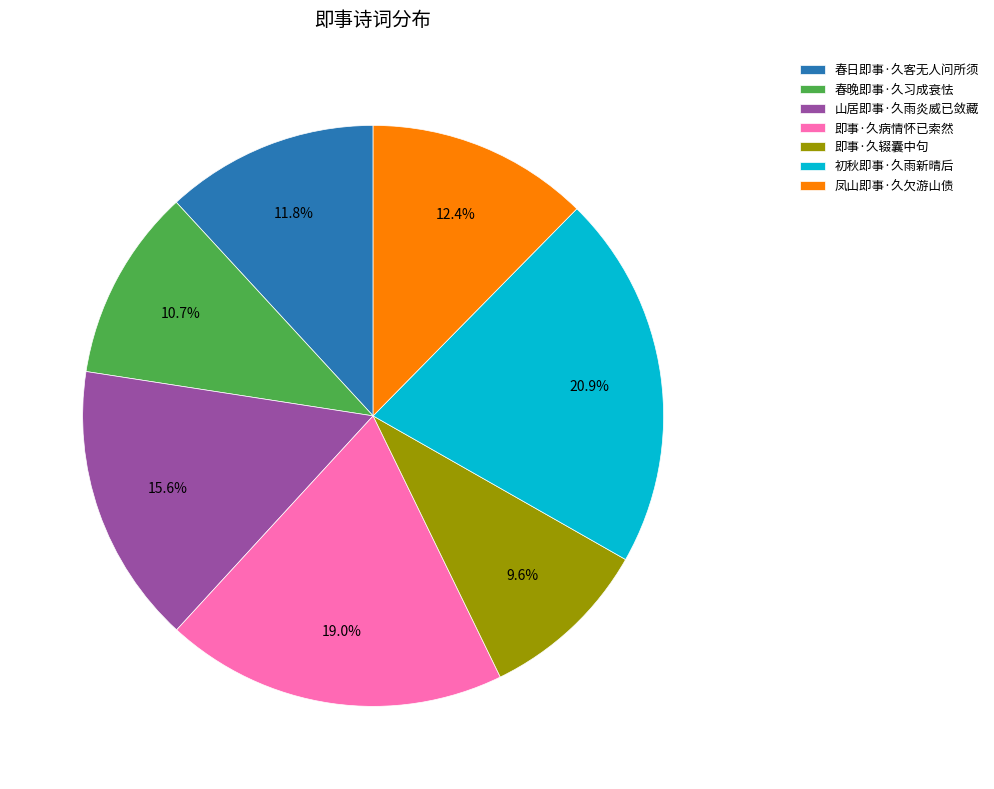

Is the sum of 春日即事·久客无人问所须 and 春晚即事·久习成衰怯 greater than half?

No